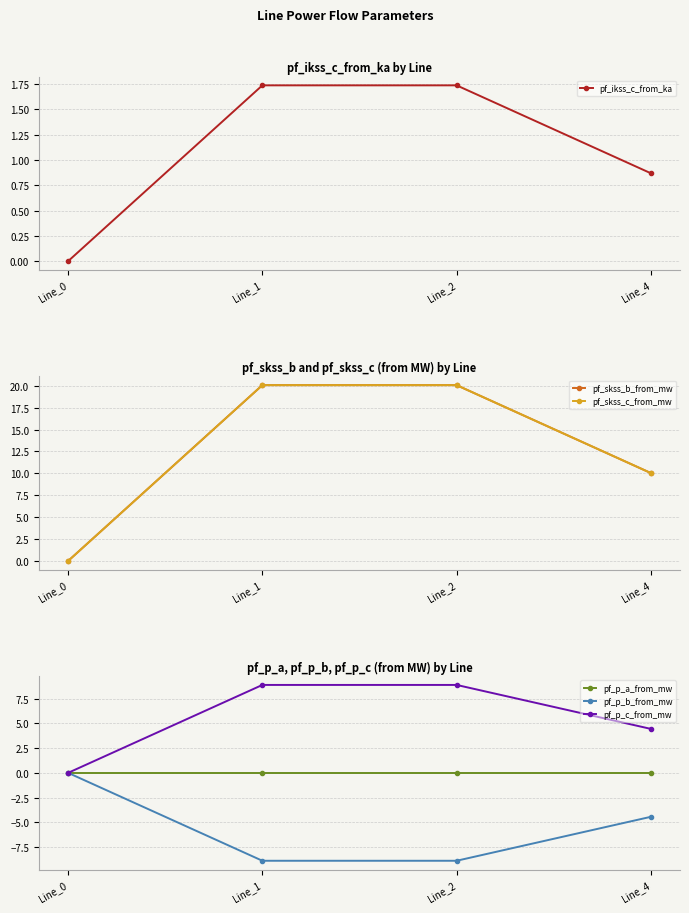

Between Line_2 and Line_1, which is larger?

Line_2